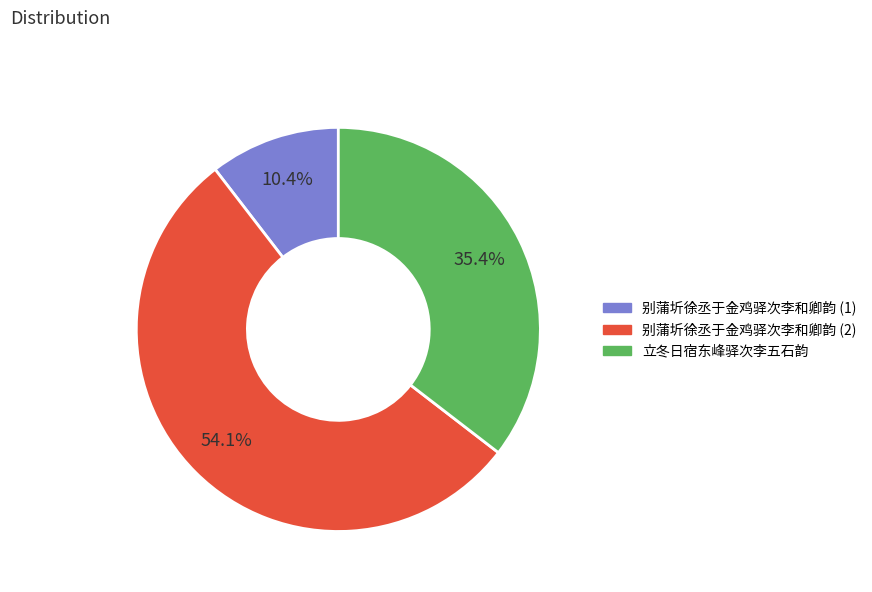

To the nearest percent, what is the average slice percentage?

33%